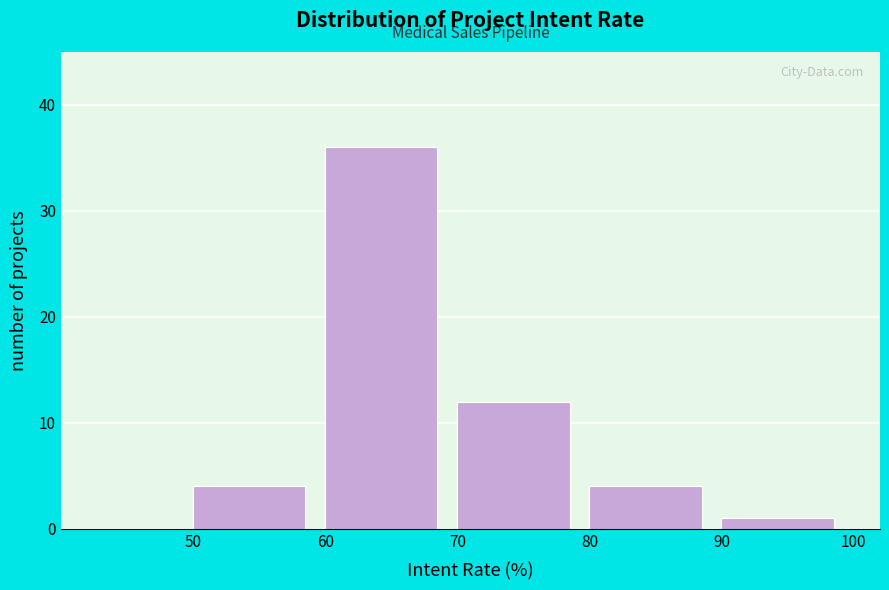

How tall is the bar that spans 60 to 70 on the x-axis? The values are not printed on the chart, so give them approximately, as read against the axis.

36